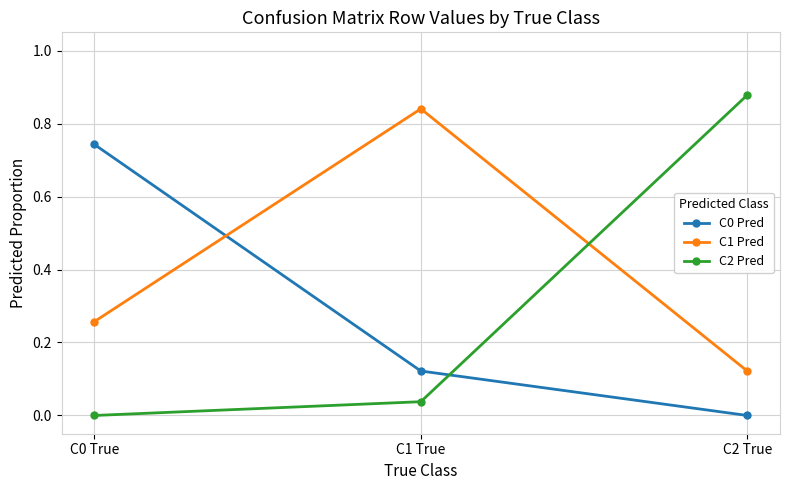

What is the label of the 2nd point from the left?

C1 True